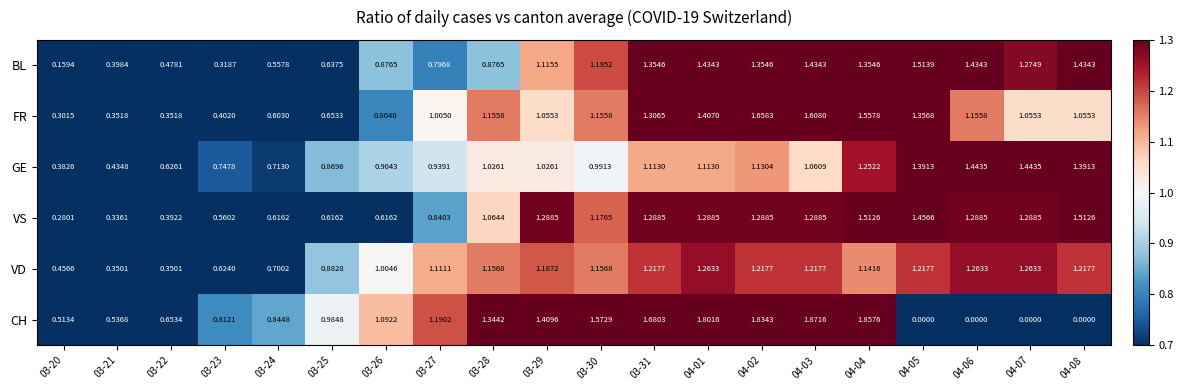

Rank the series by their average value, from highest to lowest.

VD, BL, FR, GE, CH, VS